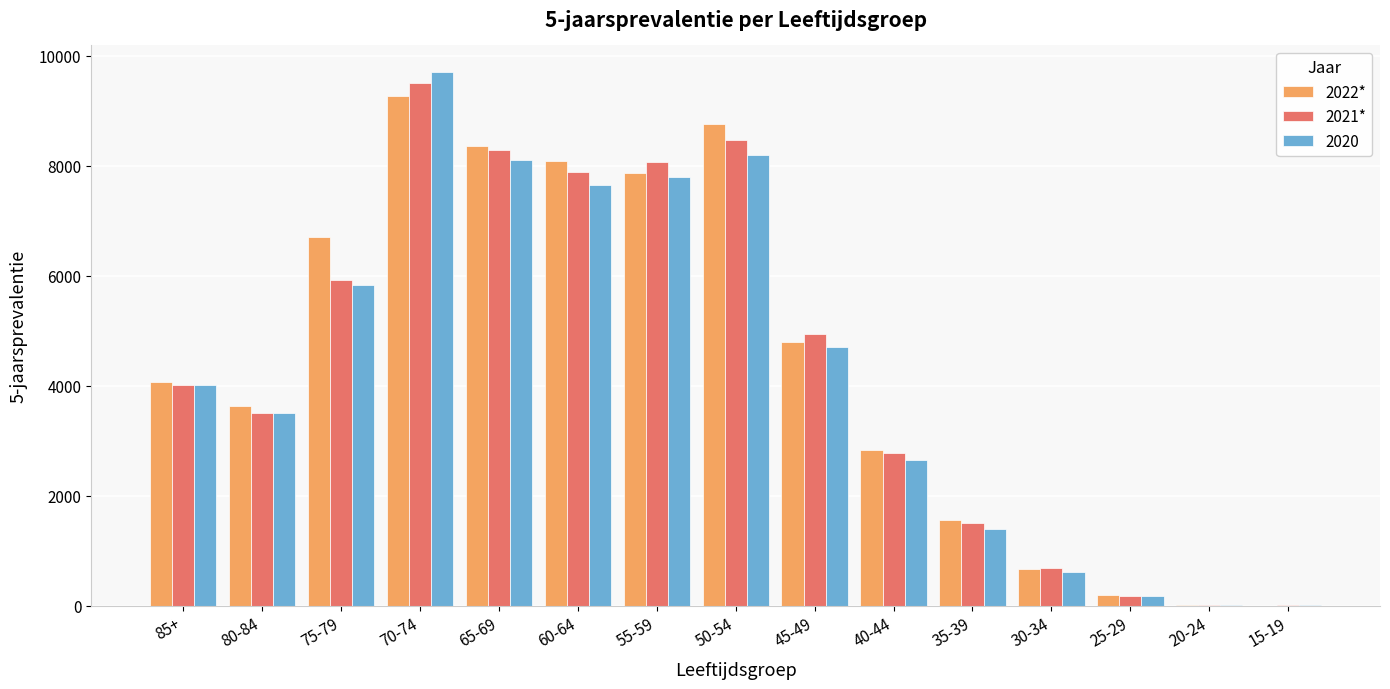

The value of 2021* at 30-34 is 691. True or false?

True